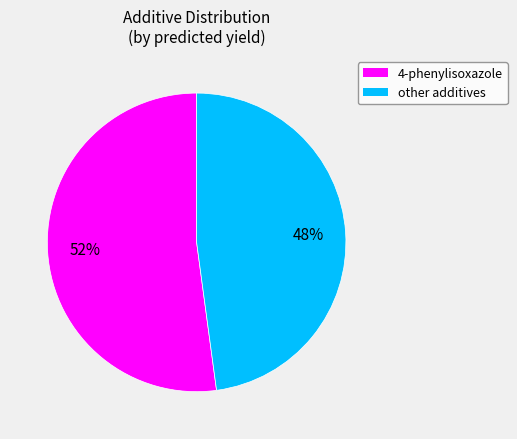

Rank the categories by value from highest to lowest.

4-phenylisoxazole, other